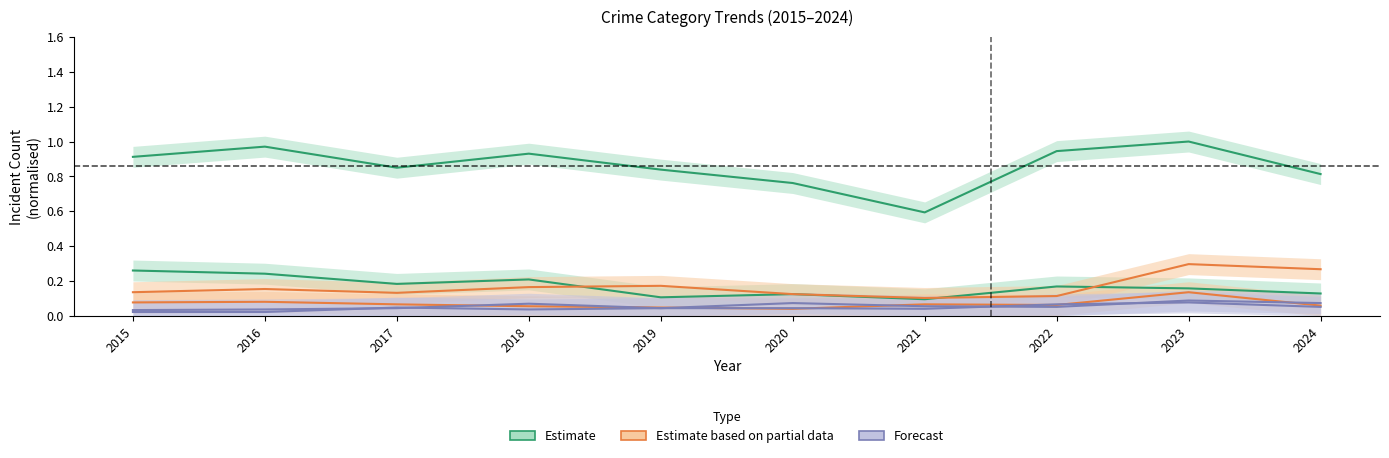

Reading right to left, transcribe all the data shown in this chart.

Theft: 2024=0.8	2023=1.0	2022=0.9	2021=0.6	2020=0.8	2019=0.8	2018=0.9	2017=0.8	2016=1.0	2015=0.9
Burglary: 2024=0.1	2023=0.2	2022=0.2	2021=0.1	2020=0.1	2019=0.1	2018=0.2	2017=0.2	2016=0.2	2015=0.3
Motor Vehicle Theft: 2024=0.3	2023=0.3	2022=0.1	2021=0.1	2020=0.1	2019=0.2	2018=0.2	2017=0.1	2016=0.2	2015=0.1
Robbery: 2024=0.1	2023=0.1	2022=0.1	2021=0.1	2020=0.0	2019=0.0	2018=0.1	2017=0.1	2016=0.1	2015=0.1
Aggravated Assault: 2024=0.1	2023=0.1	2022=0.1	2021=0.1	2020=0.1	2019=0.0	2018=0.1	2017=0.0	2016=0.0	2015=0.0
Aggravated Battery: 2024=0.1	2023=0.1	2022=0.1	2021=0.0	2020=0.0	2019=0.0	2018=0.0	2017=0.0	2016=0.0	2015=0.0